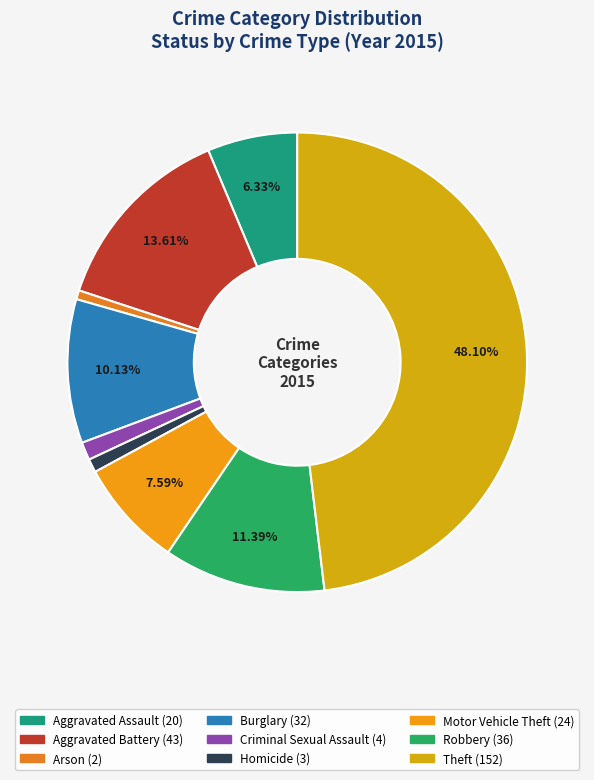

What portion of the pie excludes Arson?

99.4%